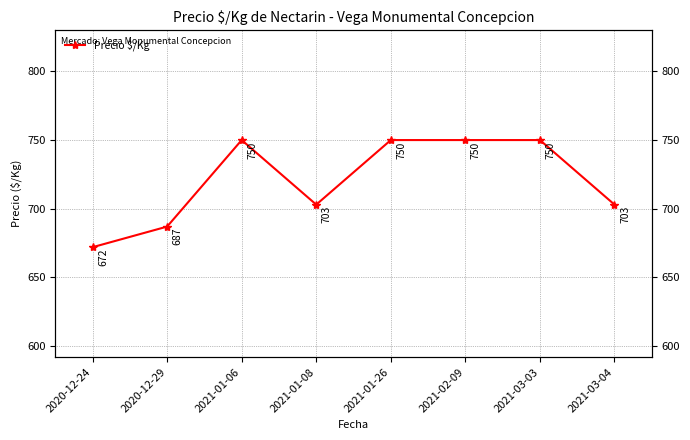

Reading right to left, extract all data points from this chart.

2021-03-04=703	2021-03-03=750	2021-02-09=750	2021-01-26=750	2021-01-08=703	2021-01-06=750	2020-12-29=687	2020-12-24=672